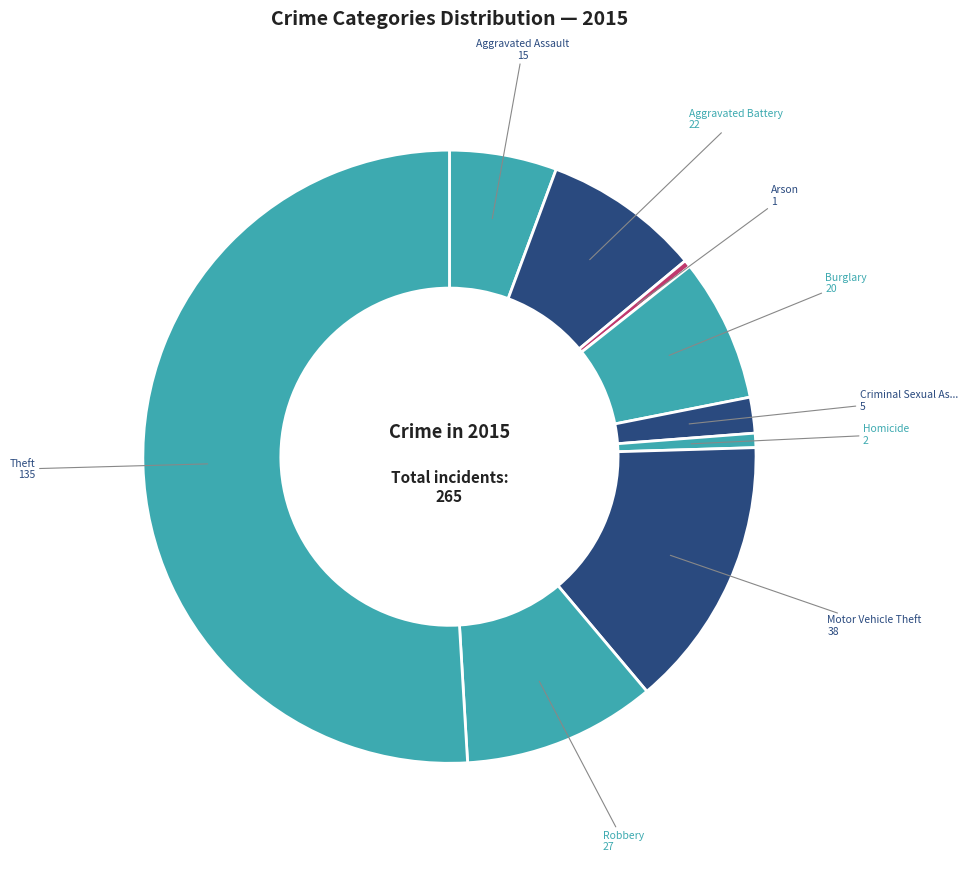

What is the largest slice in the pie chart?

Theft